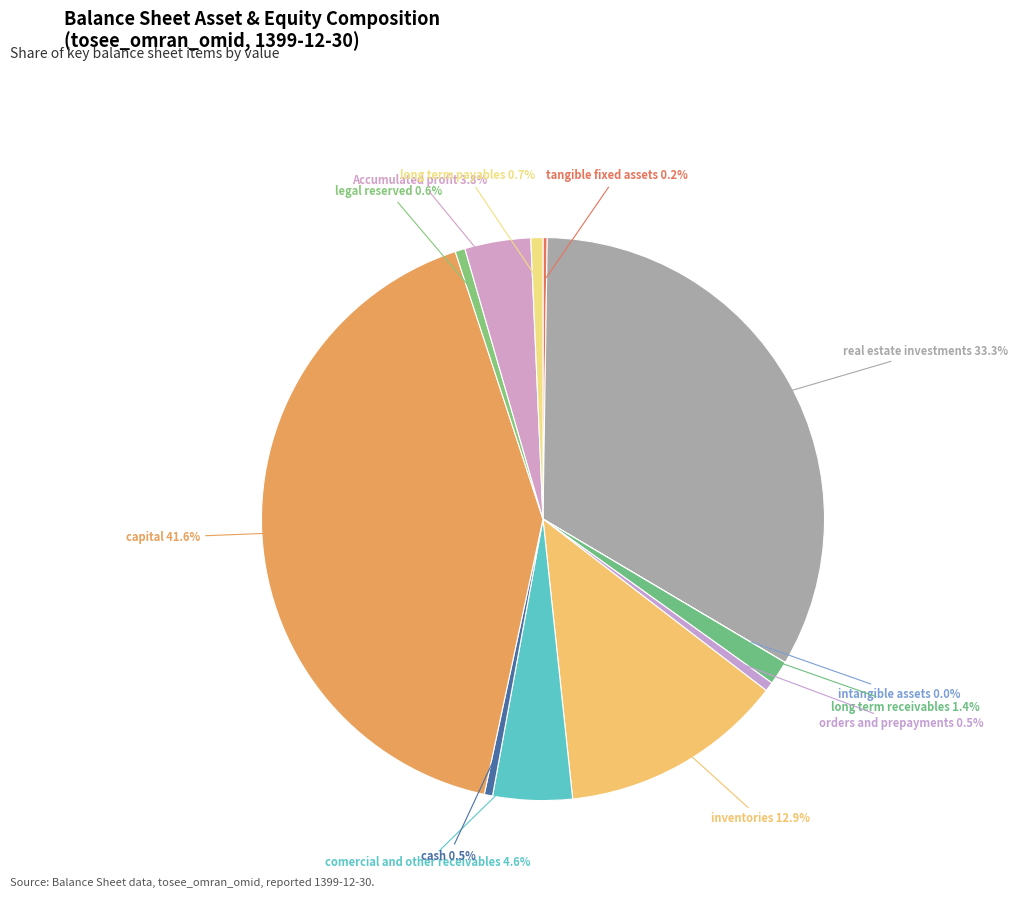

Which category has the biggest portion of the pie?

capital